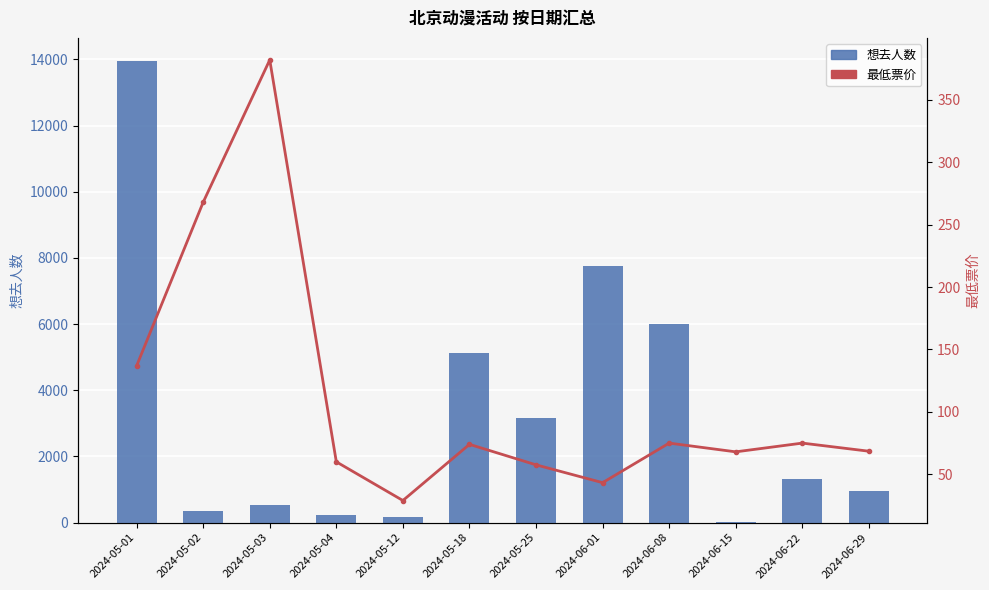

Reading left to right, extract all data points from this chart.

想去人数: 2024-05-01=13953.0	2024-05-02=348.0	2024-05-03=543.0	2024-05-04=228.0	2024-05-12=169.0	2024-05-18=5122.0	2024-05-25=3166.0	2024-06-01=7770.0	2024-06-08=6002.0	2024-06-15=6.0	2024-06-22=1305.0	2024-06-29=955.0
最低票价: 2024-05-01=136.9	2024-05-02=268.0	2024-05-03=382.0	2024-05-04=60.0	2024-05-12=29.0	2024-05-18=74.0	2024-05-25=57.6	2024-06-01=43.3	2024-06-08=75.0	2024-06-15=68.0	2024-06-22=75.0	2024-06-29=68.5